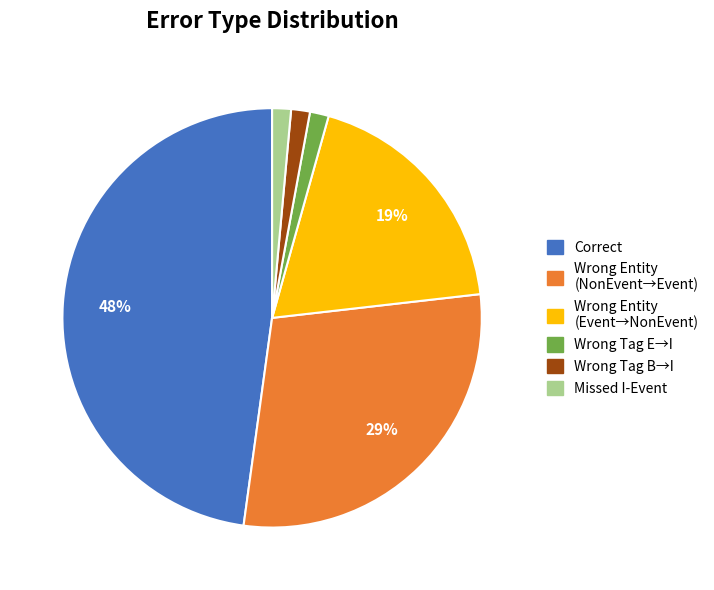

To the nearest percent, what is the average slice percentage?

17%